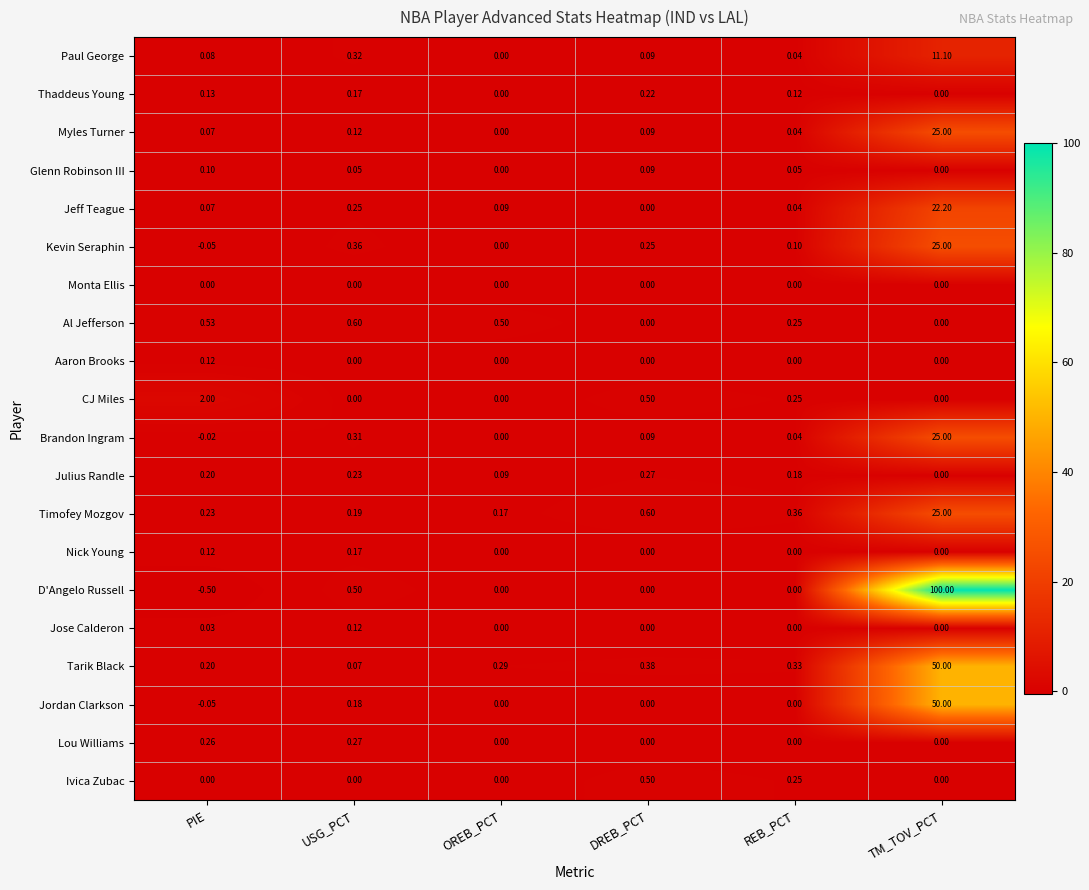

Rank the categories by Jeff Teague value from lowest to highest.

DREB_PCT, REB_PCT, PIE, OREB_PCT, USG_PCT, TM_TOV_PCT